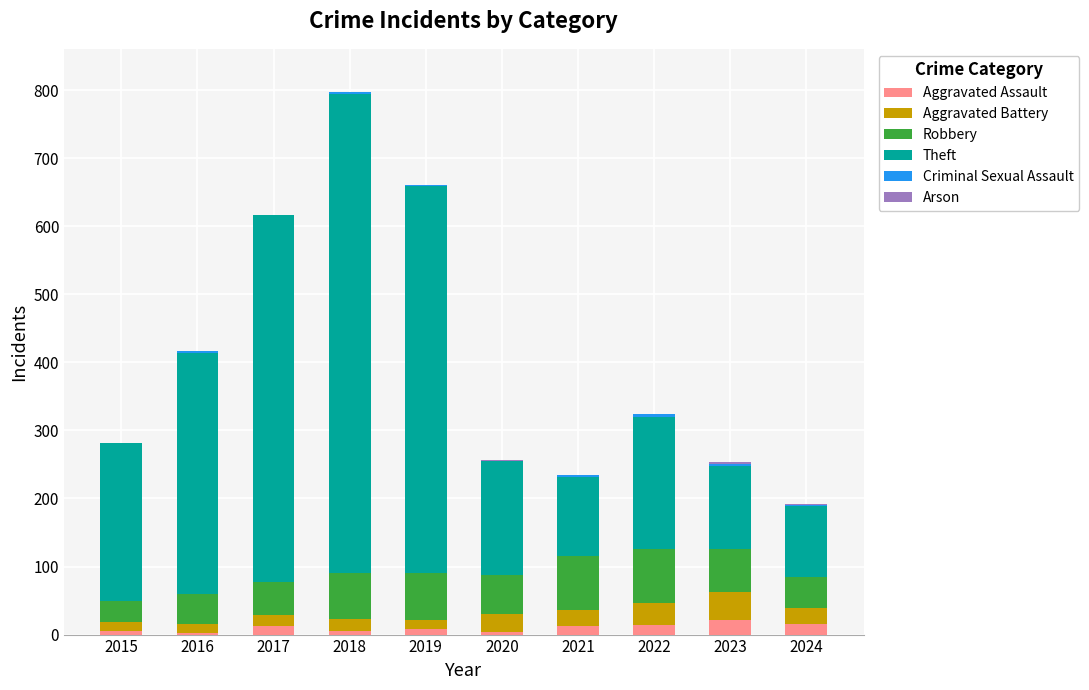

What is the highest value of the Aggravated Assault series?

22